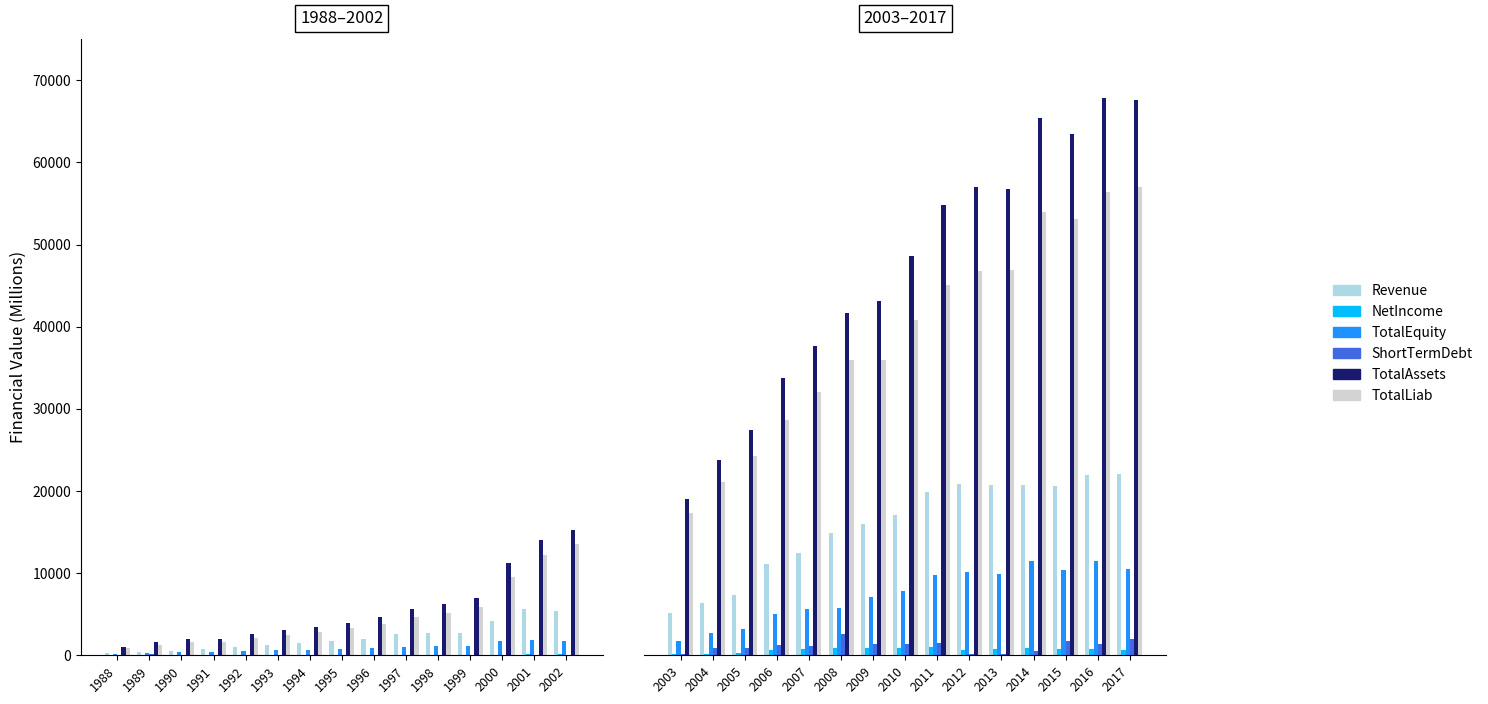

Which series has the largest total across all categories?

TotalAssets